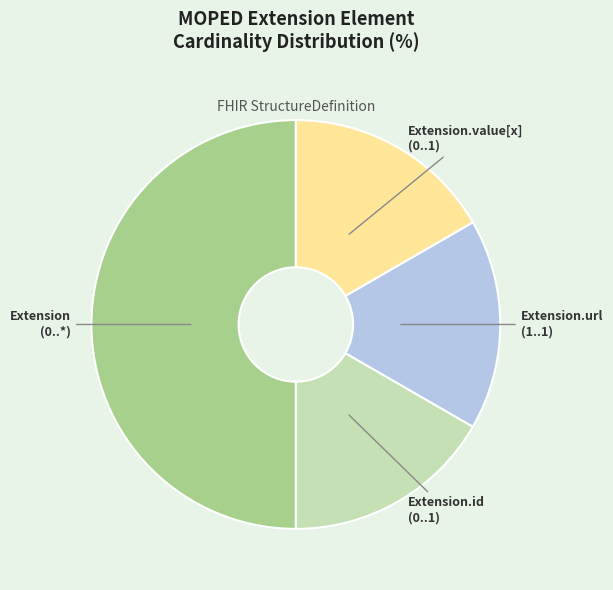

How many segments does this pie chart have?

4